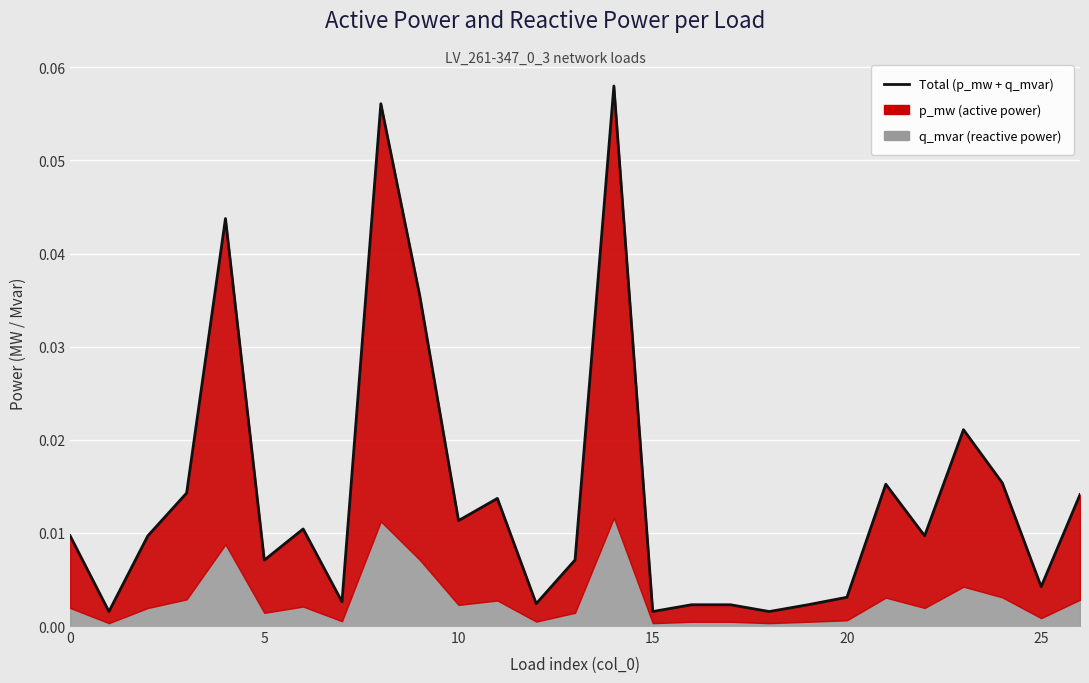

Which category has the lowest value across all series?

18